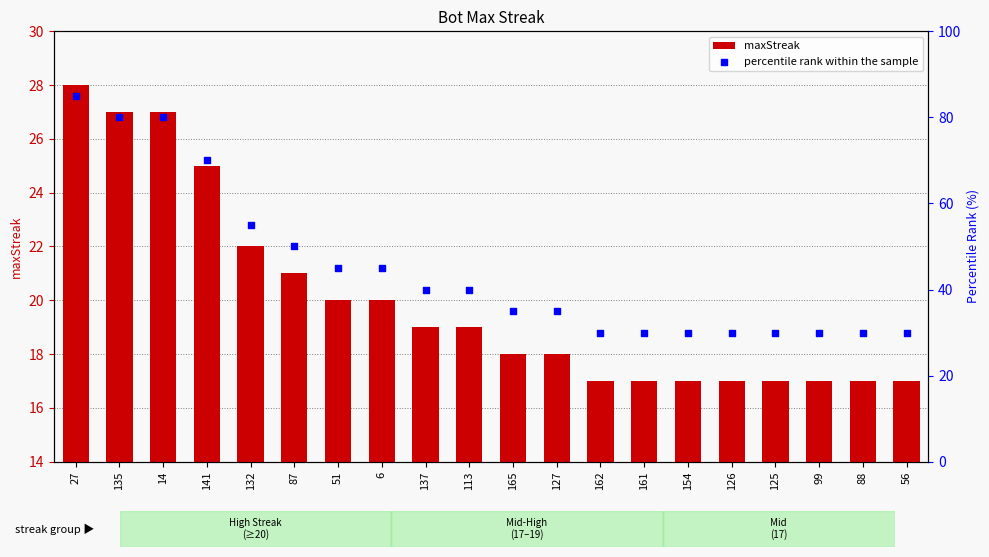

Which series reaches the maximum Y coordinate?

percentile rank within the sample